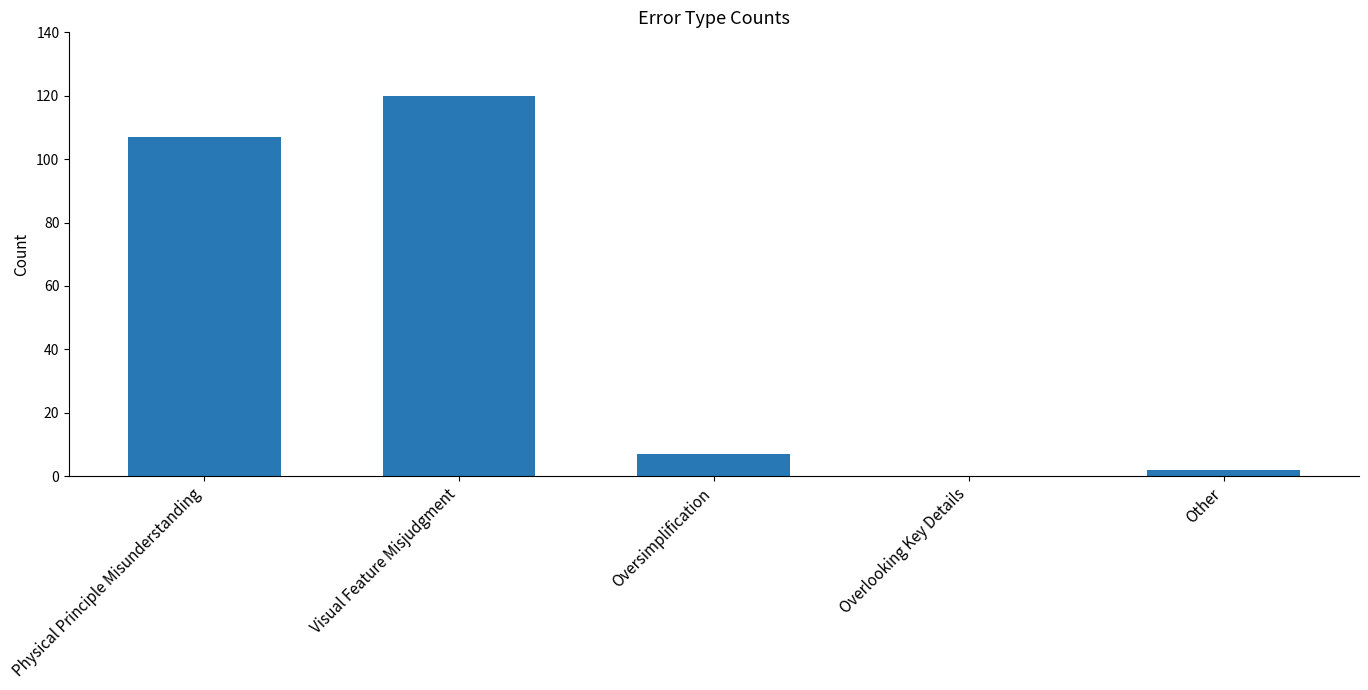

What is the change in value from Visual Feature Misjudgment to Other?

-118